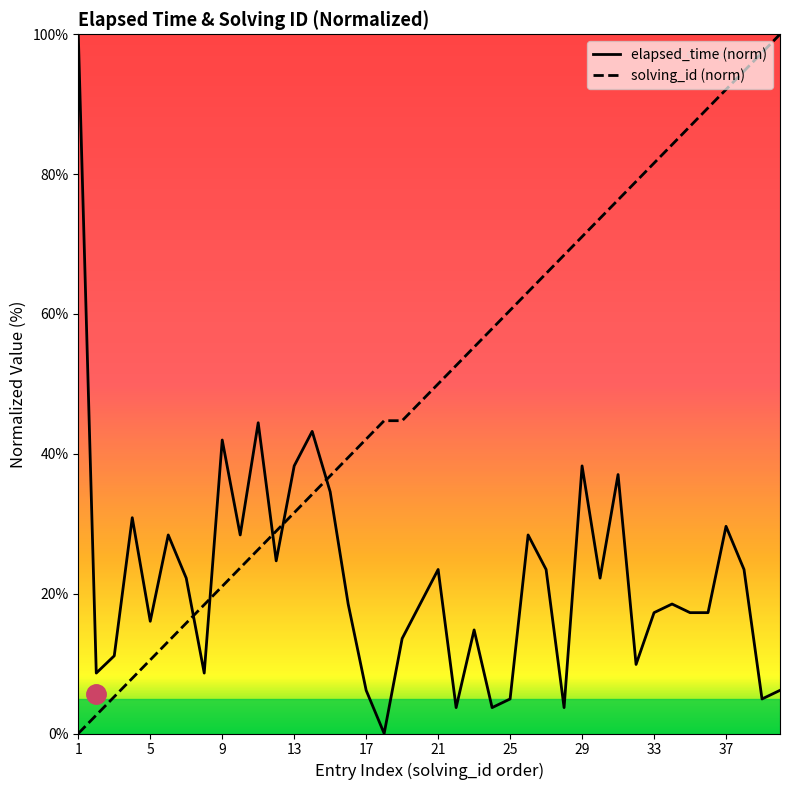

How many values in the elapsed_time (norm) series are below 18?

18